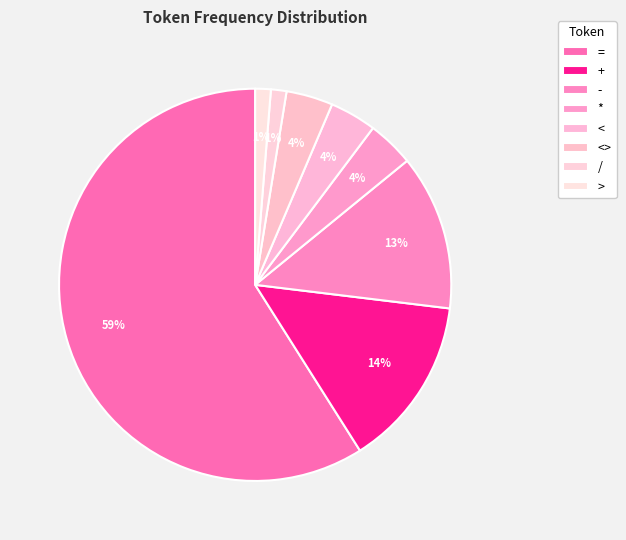

Count the number of slices in the pie.

8